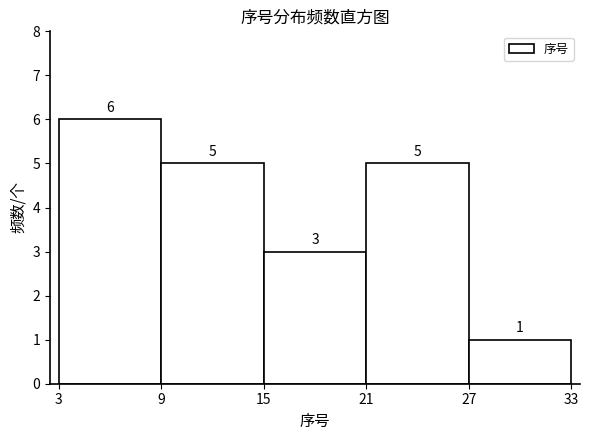

Reading left to right, transcribe this chart: for each bar, give the range it covers on the x-axis and its height.

3 to 9: 6
9 to 15: 5
15 to 21: 3
21 to 27: 5
27 to 33: 1